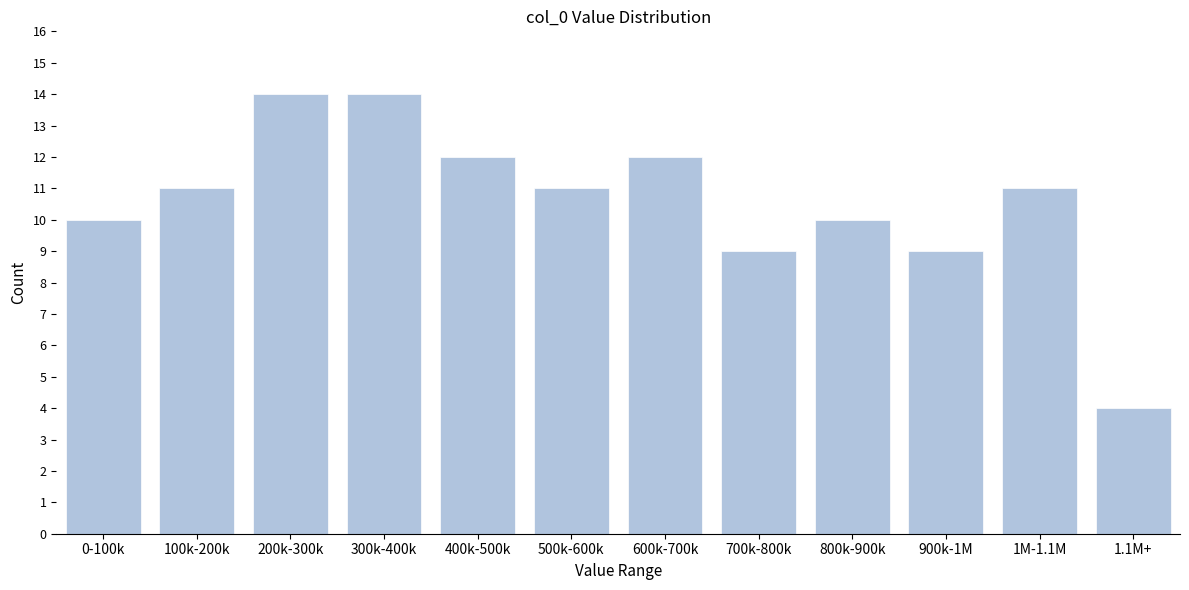

Reading left to right, transcribe all the data shown in this chart.

10	11	14	14	12	11	12	9	10	9	11	4